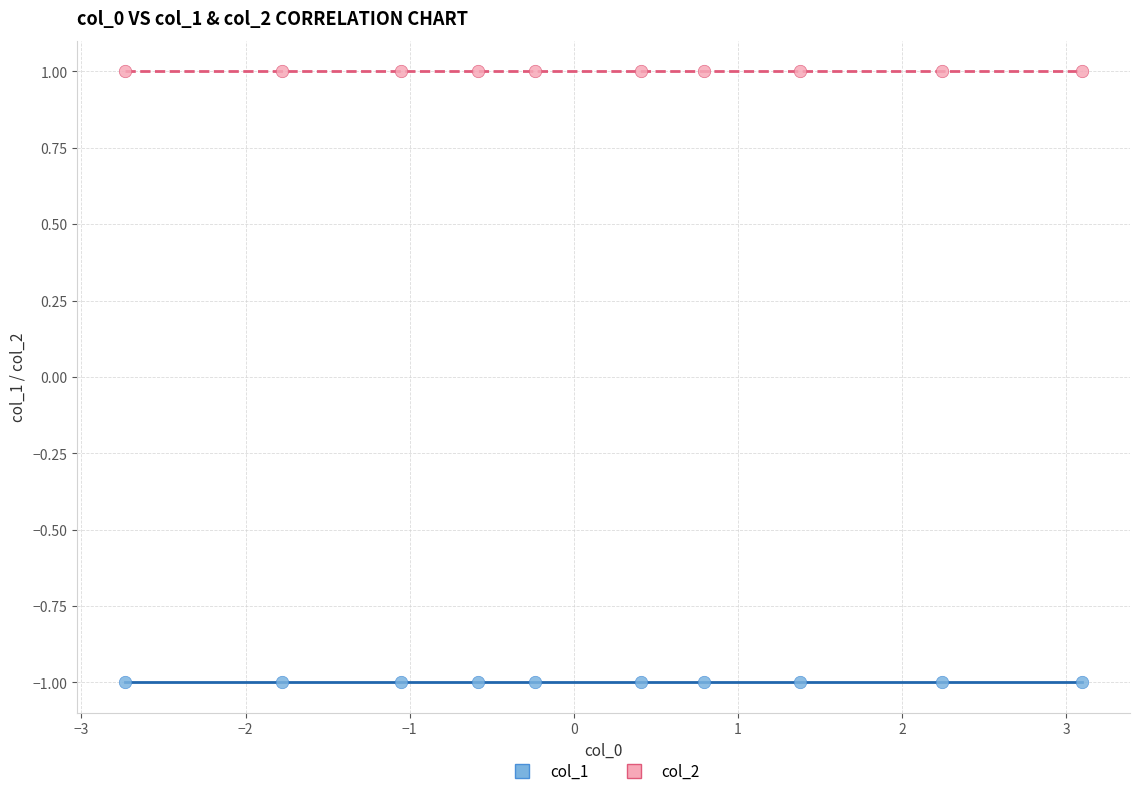

Which series reaches the maximum Y coordinate?

col_2